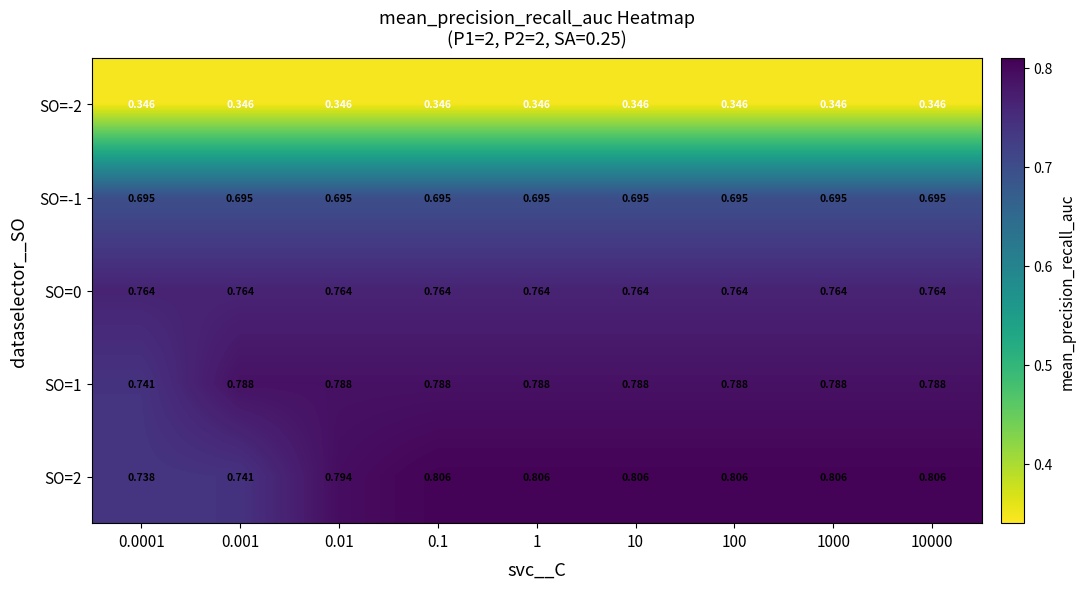

Rank the series by their maximum value, from lowest to highest.

SO=-2, SO=-1, SO=0, SO=1, SO=2